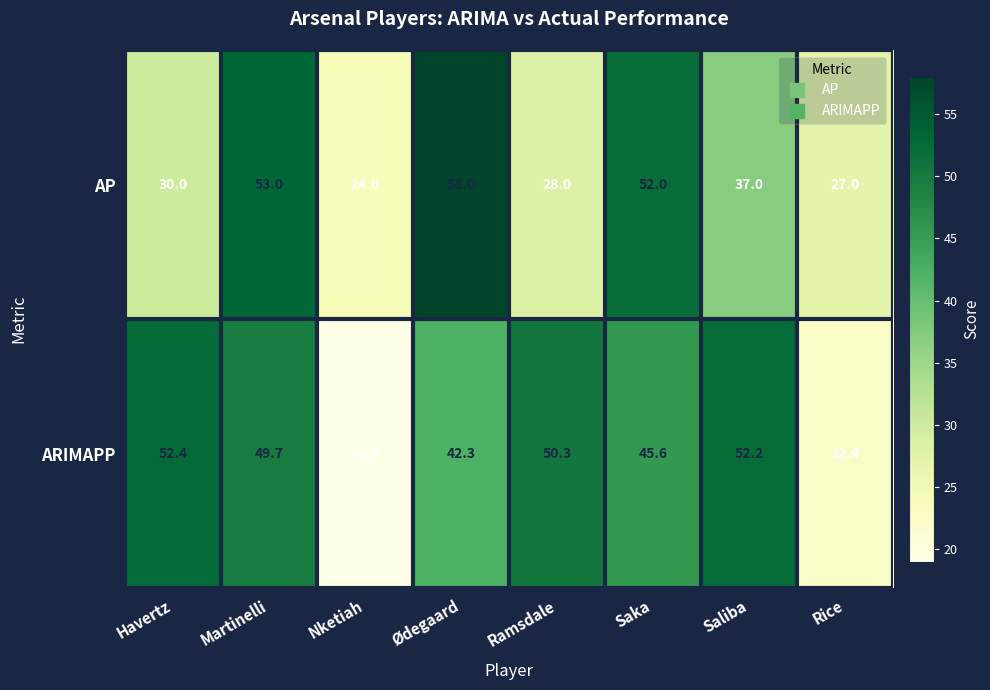

Which series has the largest total across all categories?

ARIMAPP